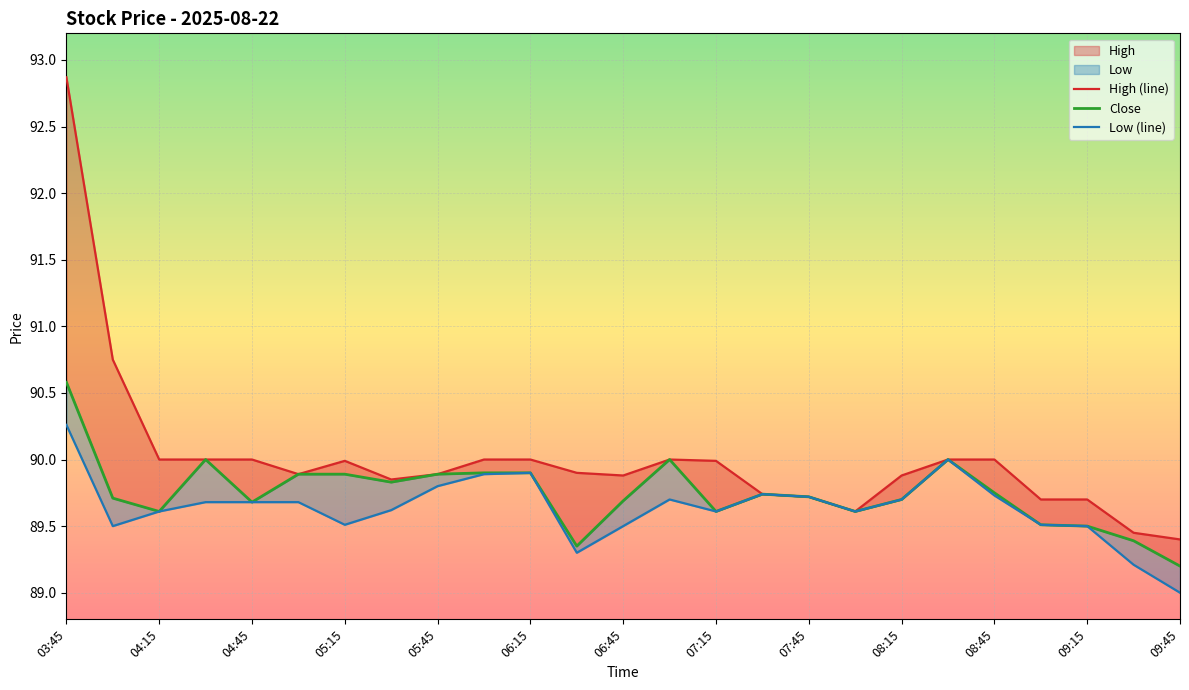

At which label does Close reach its peak?

03:45